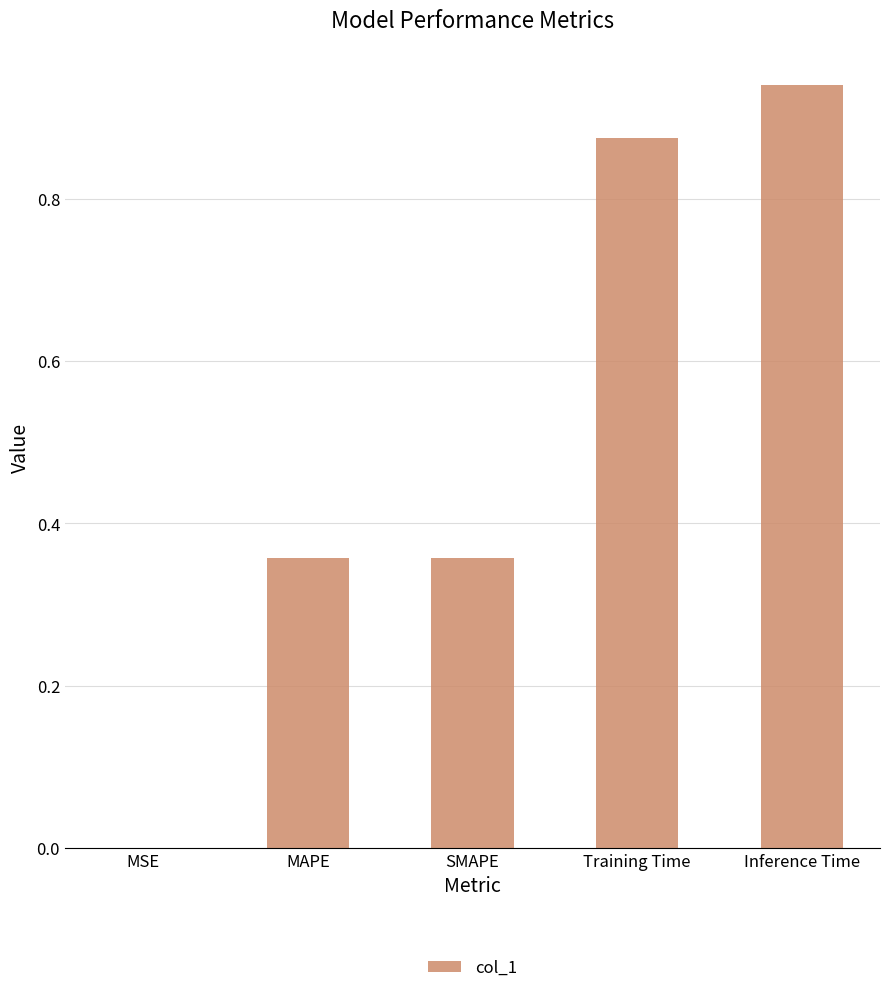

Are the bars horizontal?

No